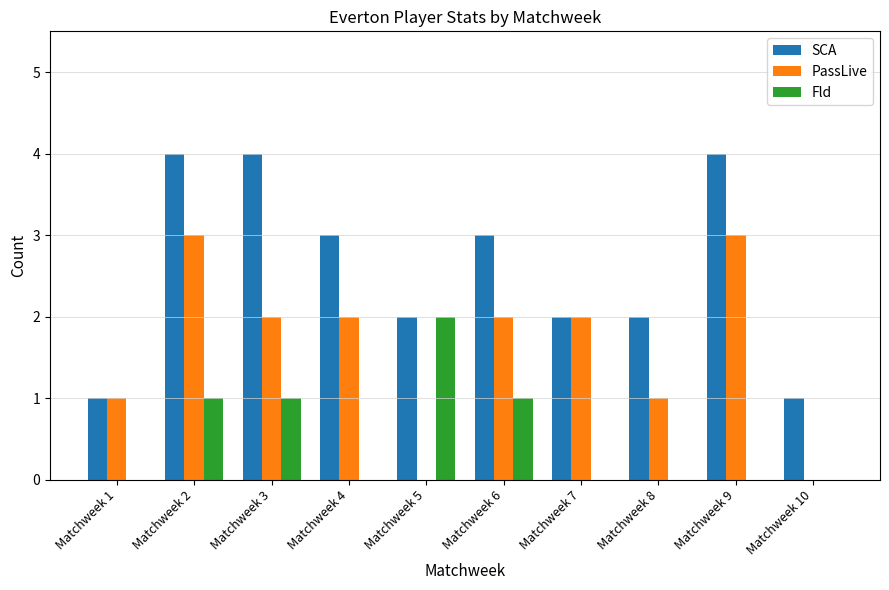

At which category is the sum across all series the highest?

Matchweek 2